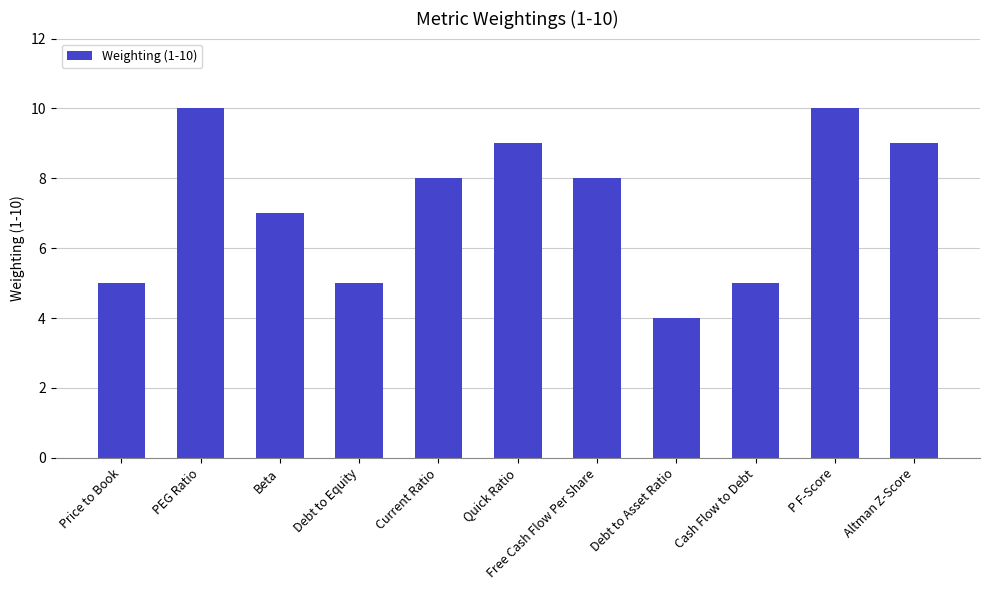

Reading left to right, what are all the values shown in this chart?

Price to Book=5	PEG Ratio=10	Beta=7	Debt to Equity=5	Current Ratio=8	Quick Ratio=9	Free Cash Flow Per Share=8	Debt to Asset Ratio=4	Cash Flow to Debt=5	P F-Score=10	Altman Z-Score=9